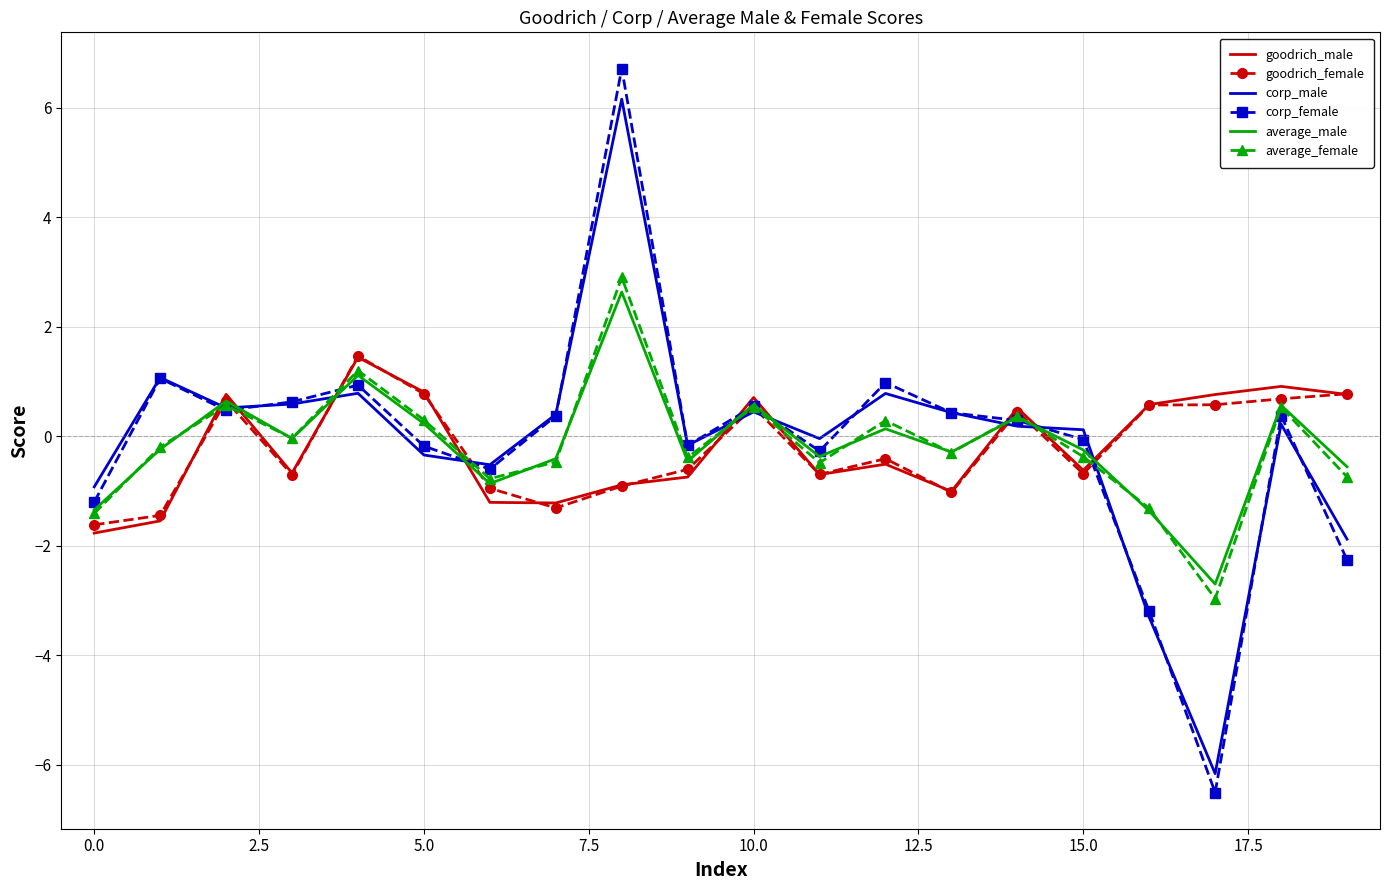

What is the maximum value shown in the chart?

6.7